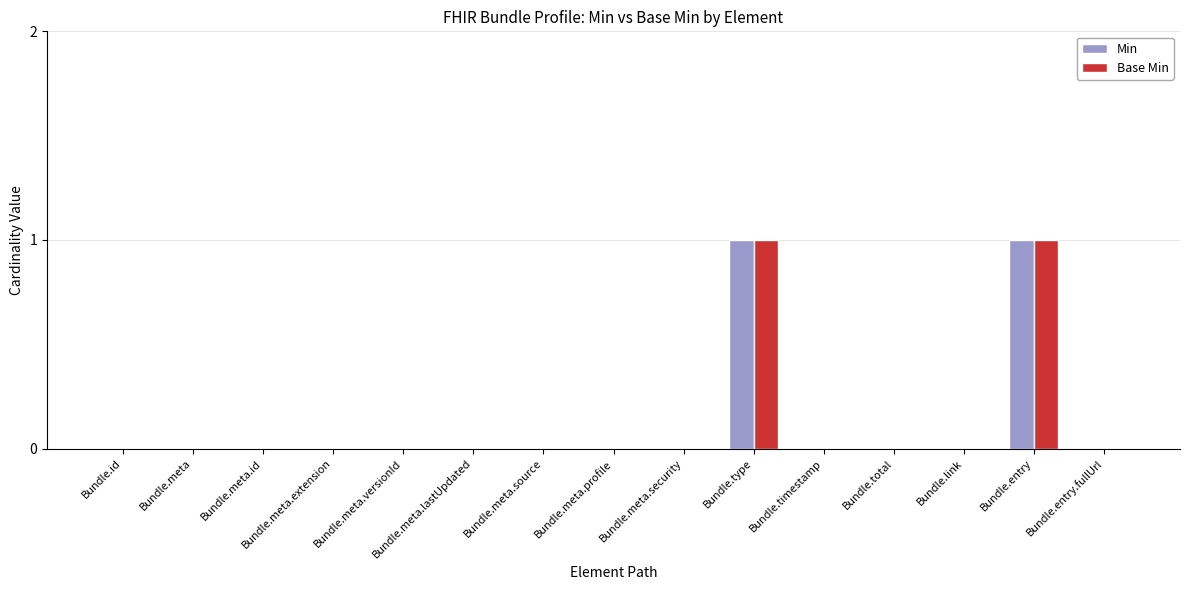

Is the value of Min at Bundle.type greater than the value of Base Min at Bundle.total?

Yes